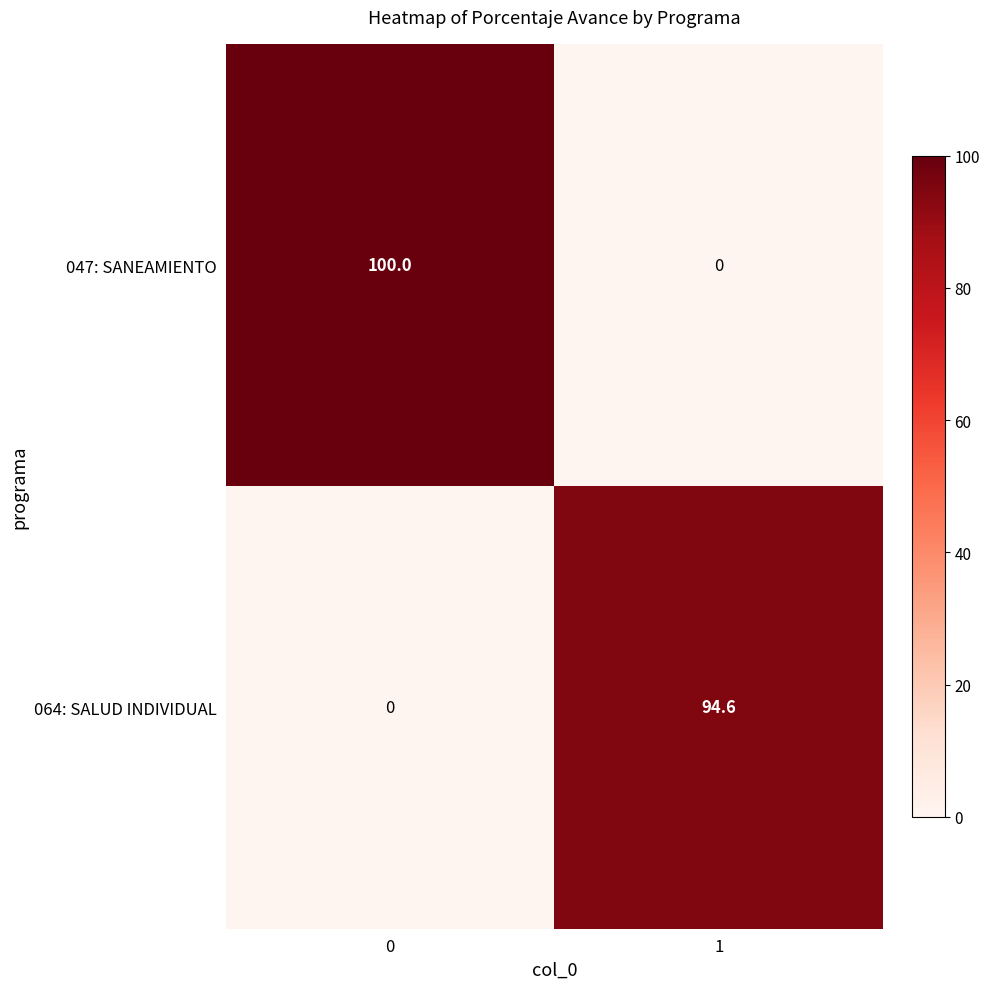

Which series changed the most between 0 and 1?

047: SANEAMIENTO